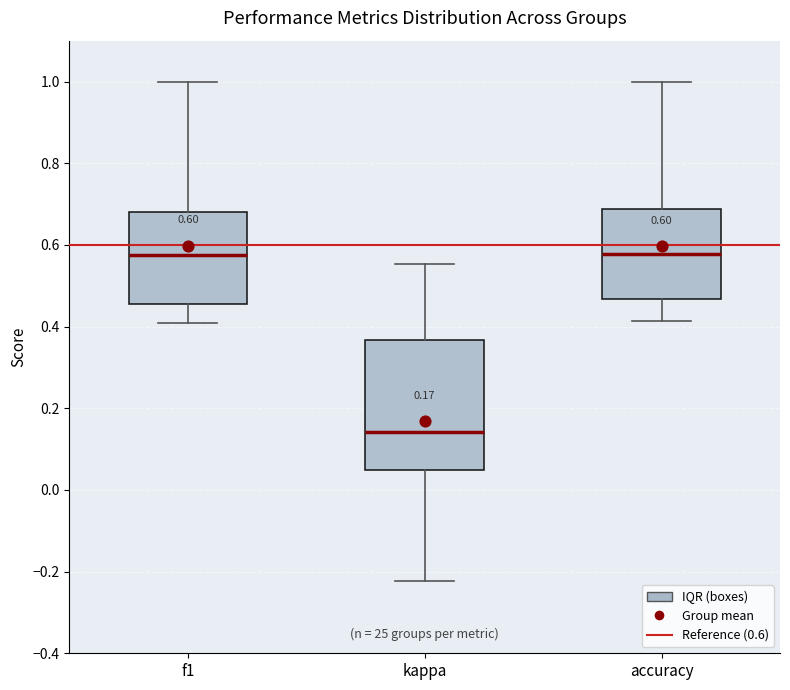

Which box is the tallest, from its lower edge to its upper edge?

kappa